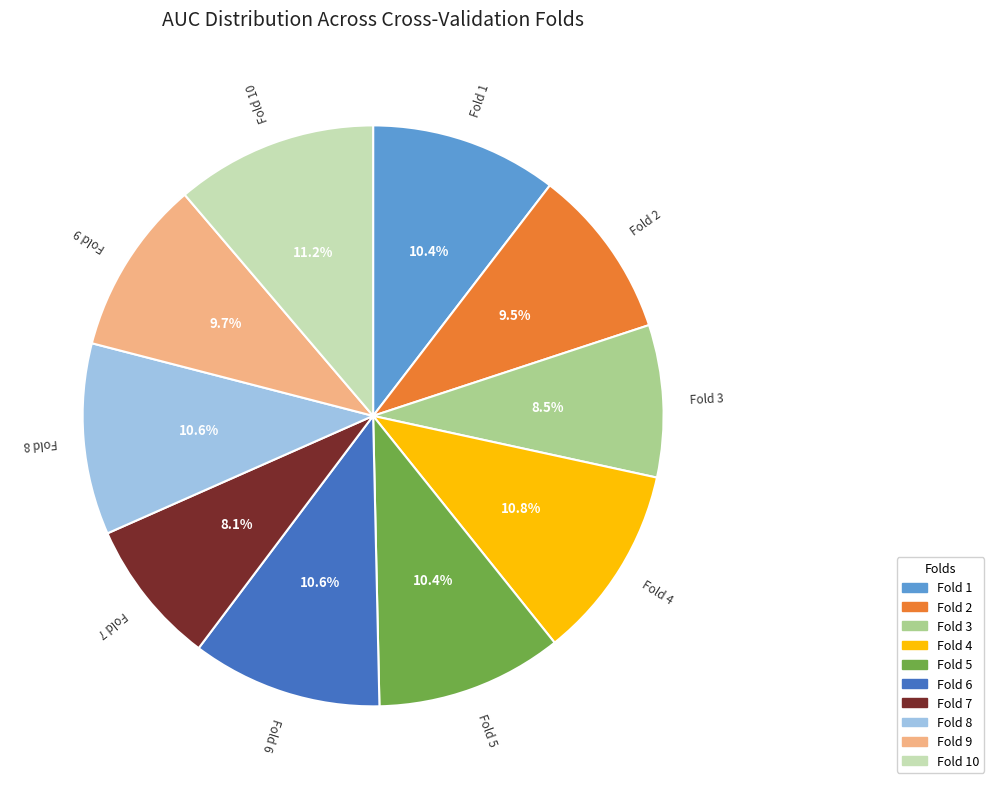

Does any single category account for the majority?

No